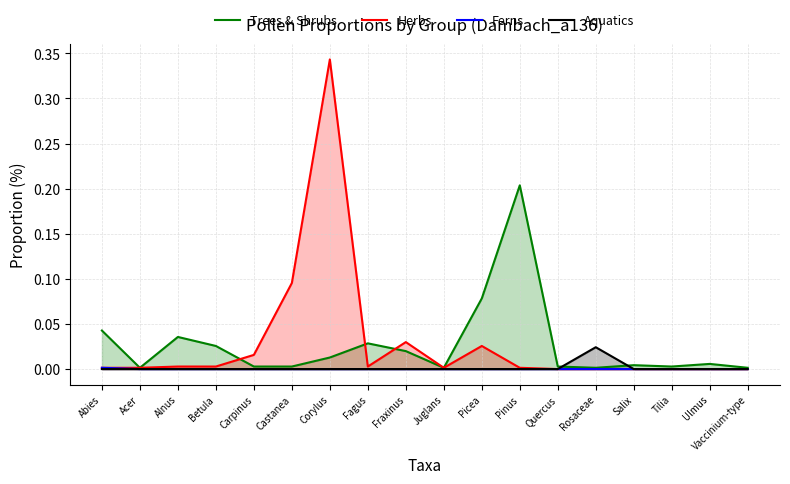

Which series ends up on top after the final intersection of Aquatics and Trees & Shrubs?

Trees & Shrubs